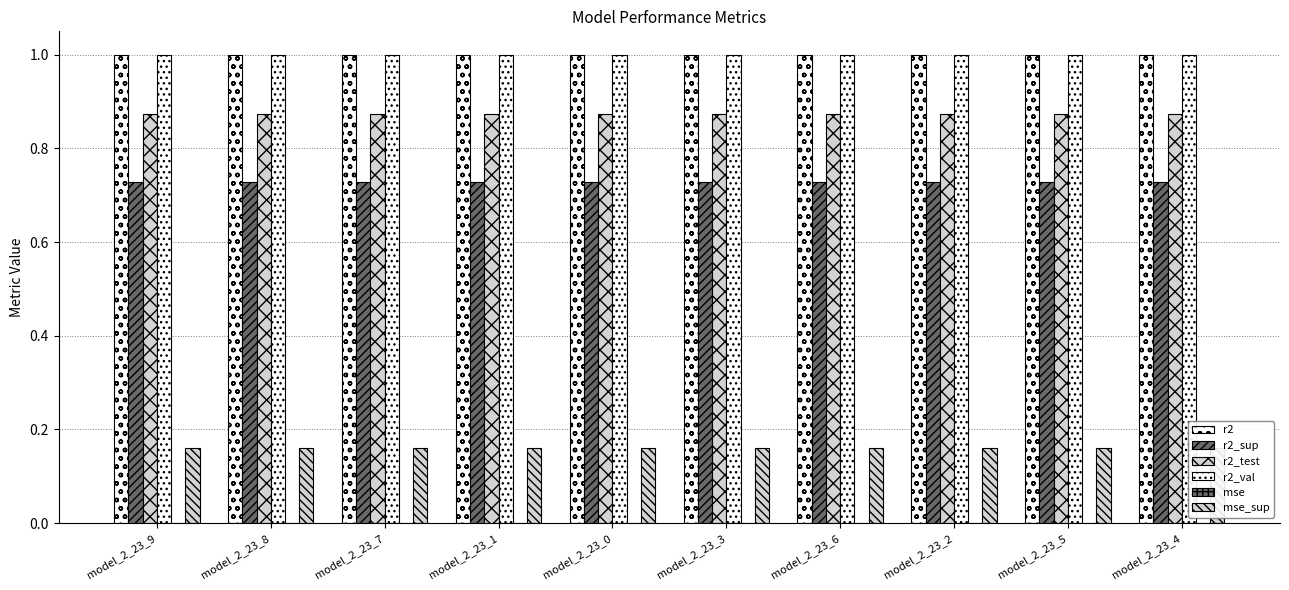

How many bars are there in total?

60